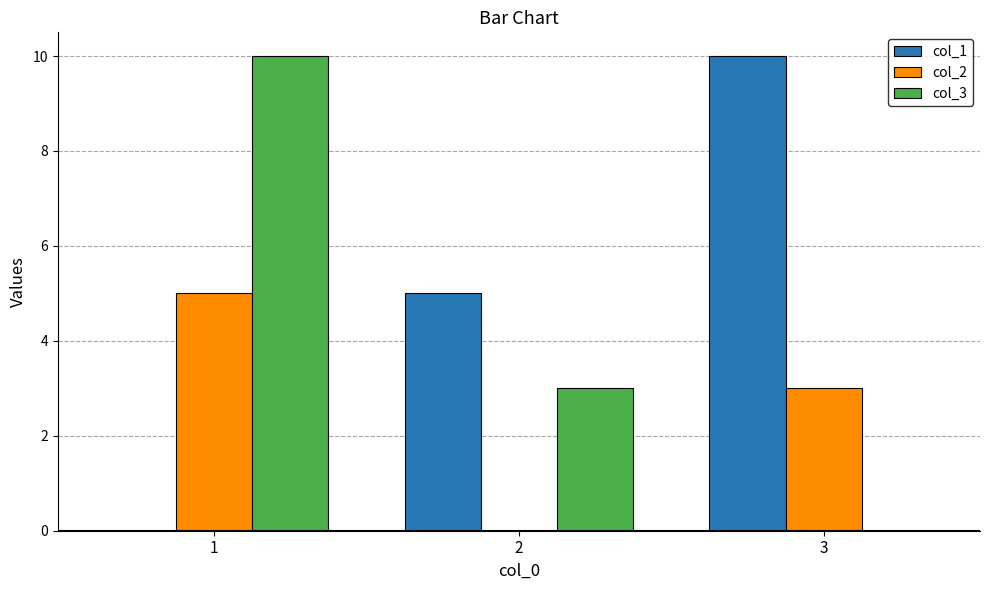

How many values in col_1 are above zero?

2